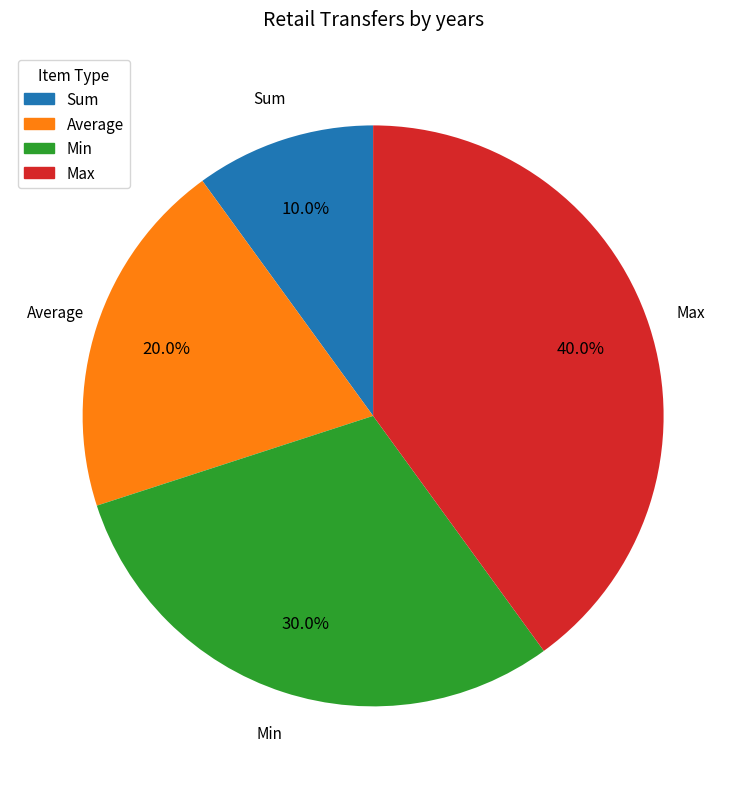

Which slice is the largest?

Max